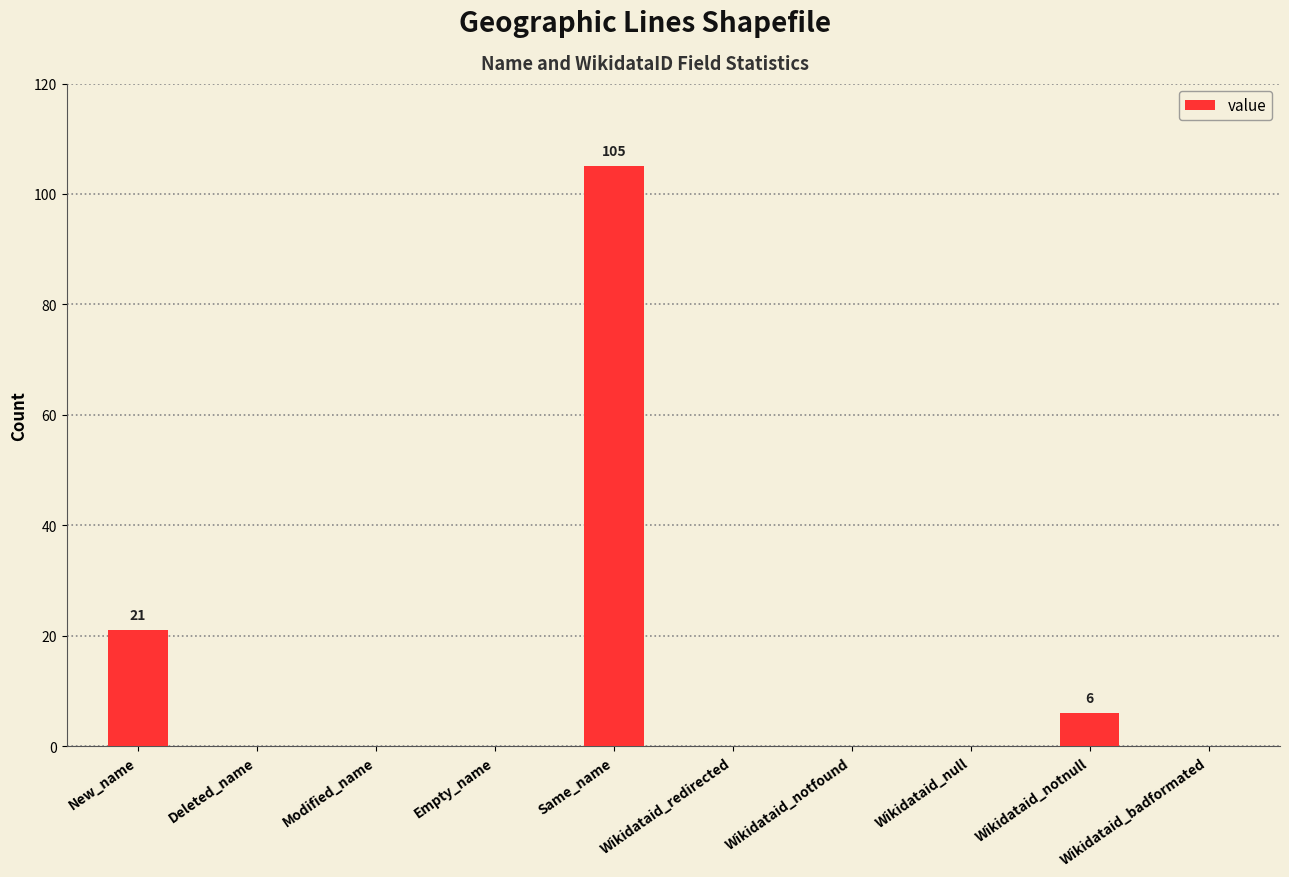

The chart shows a value of 0 at Wikidataid_badformated. True or false?

True